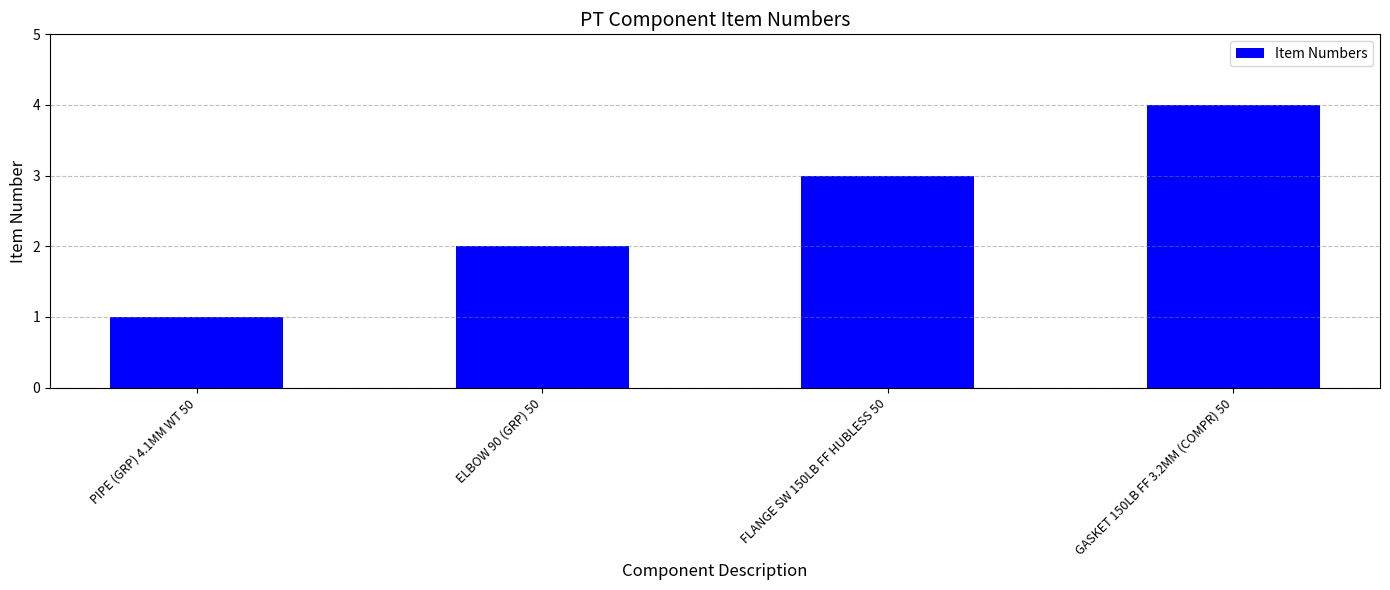

How many bars are there in total?

4